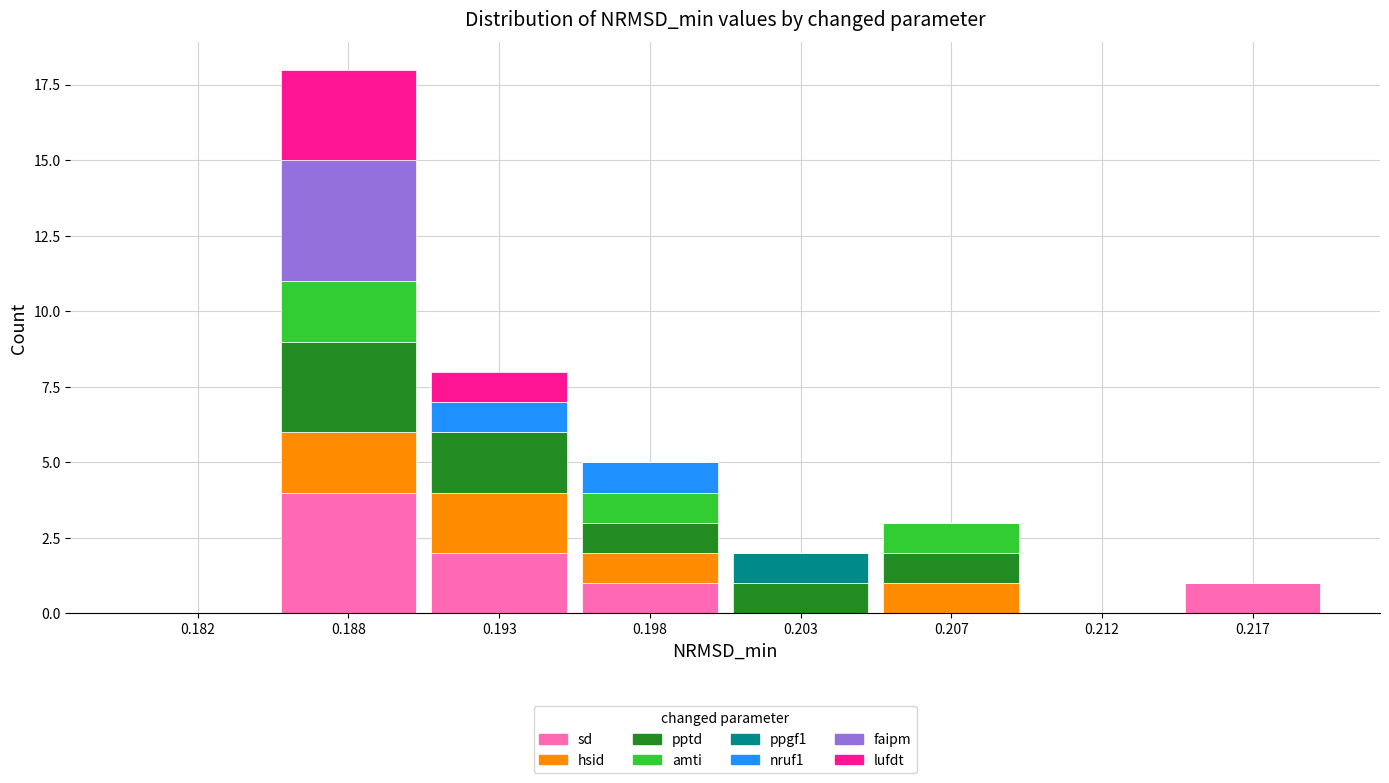

What is the total value across all series at 0.193?

8